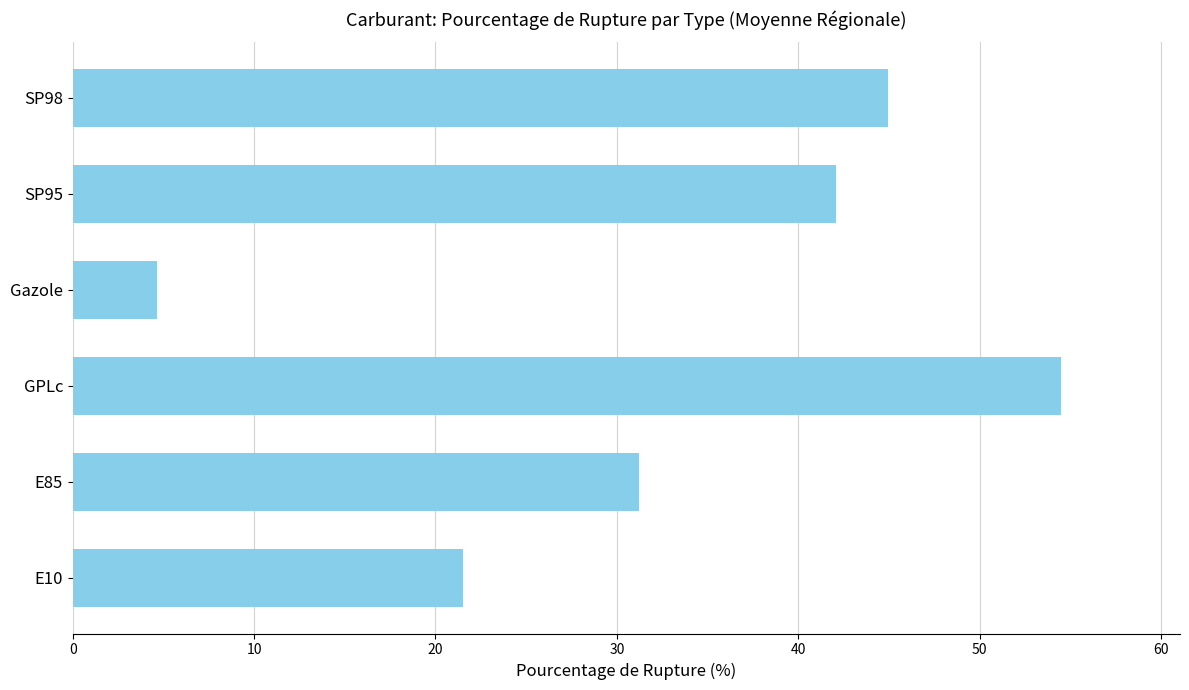

Rank the categories by value from lowest to highest.

Gazole, E10, E85, SP95, SP98, GPLc